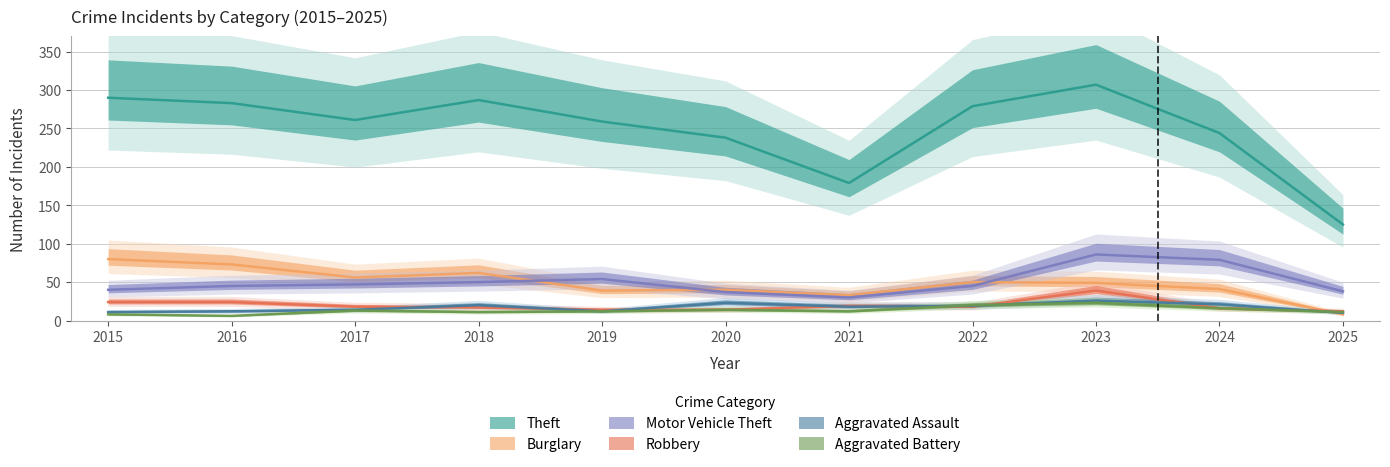

Where is the first local maximum for Theft?

2018